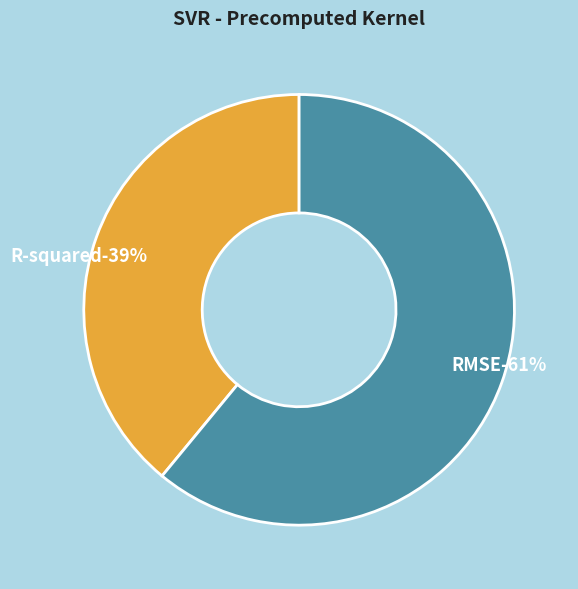

How many segments does this pie chart have?

2